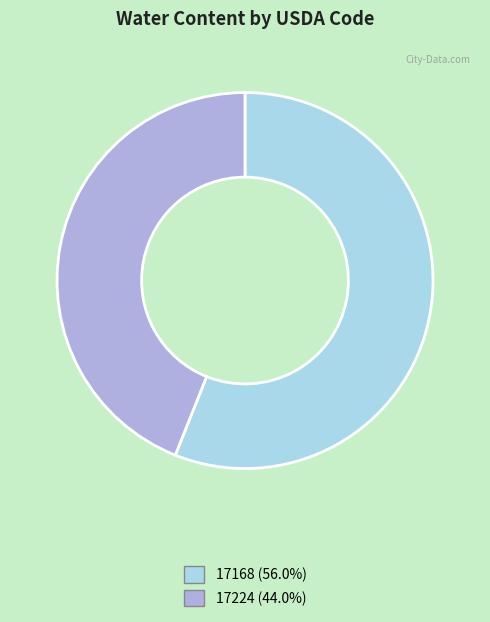

True or false: 17224 accounts for 50% of the total.

False